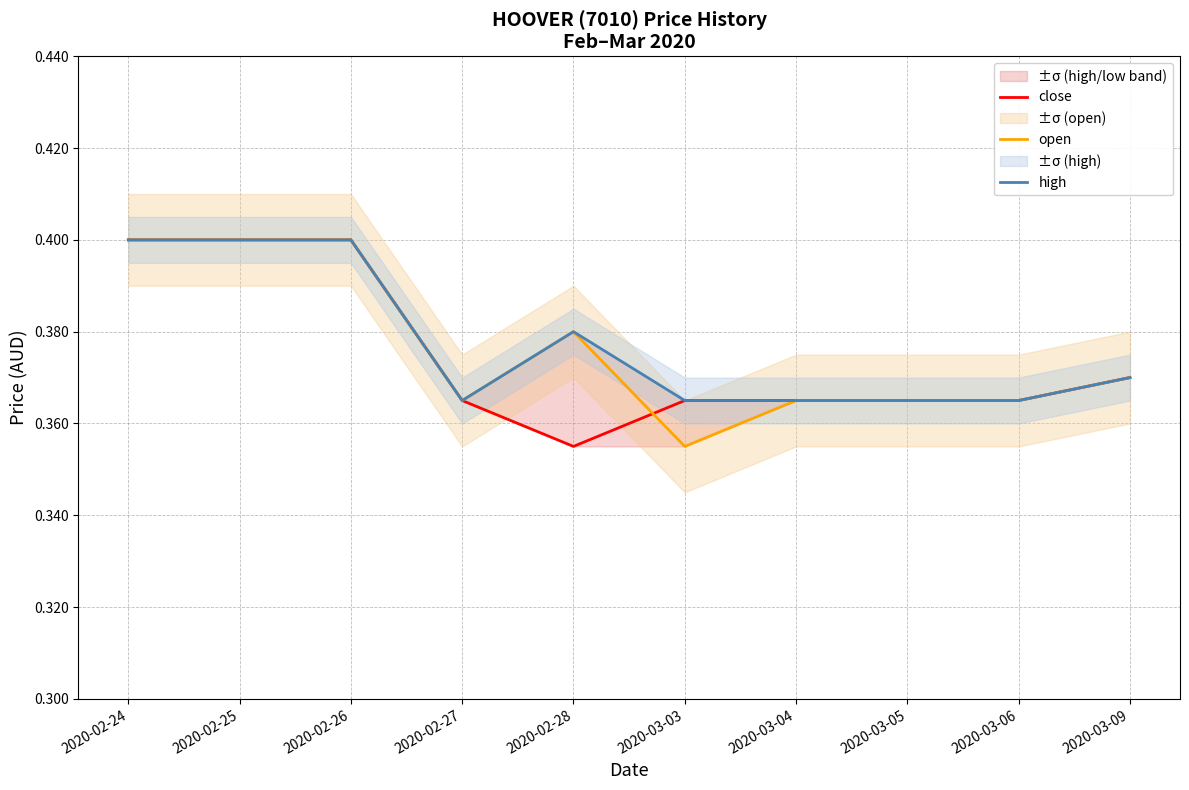

What are all the series names shown in the legend?

close, open, high